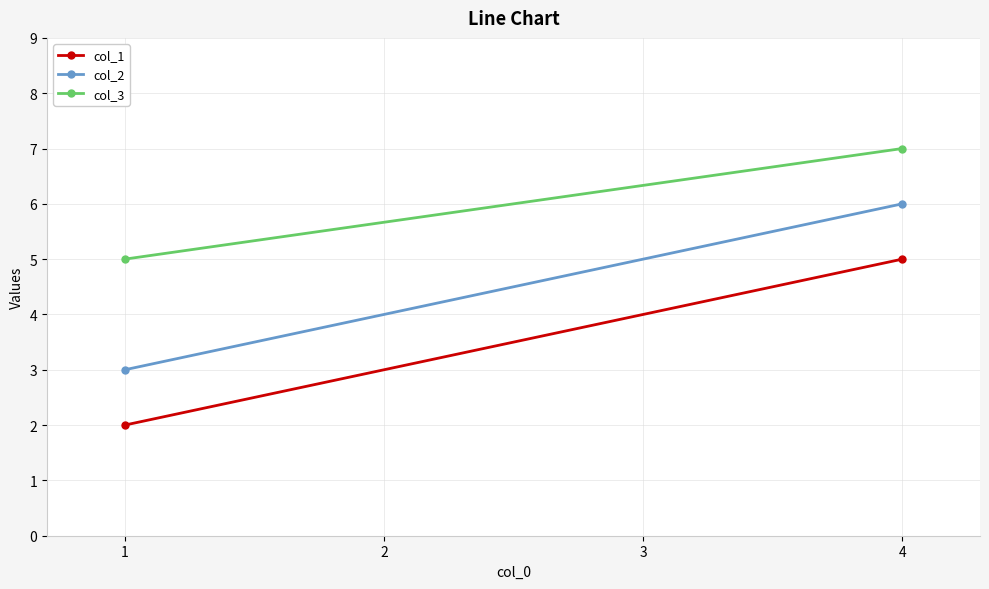

The col_1 series shows 3 at 1. True or false?

False